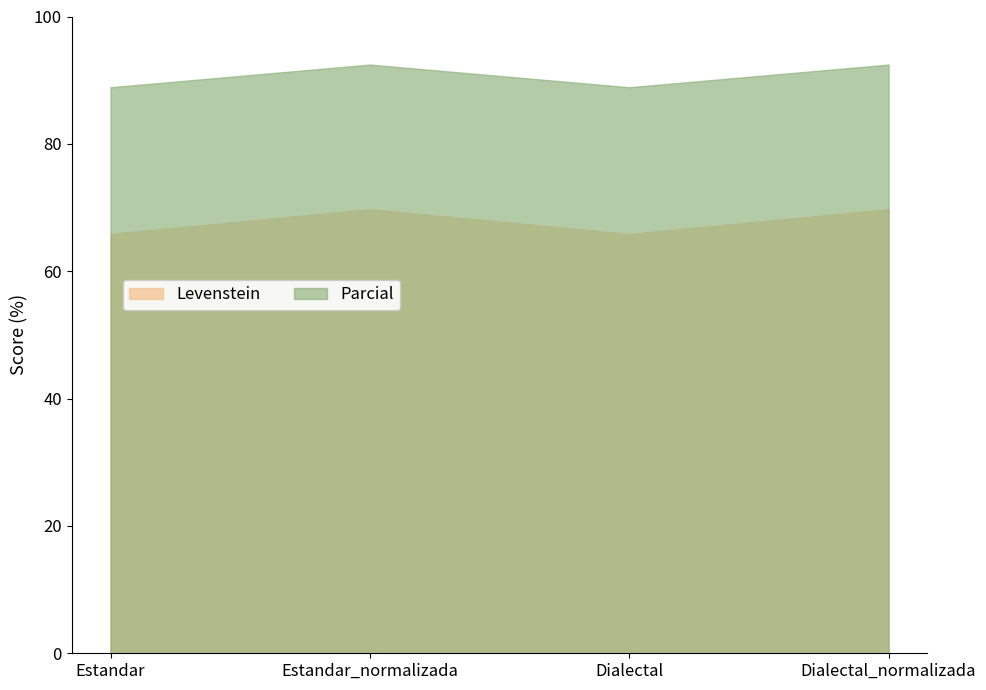

What position from the right is Dialectal_normalizada?

1